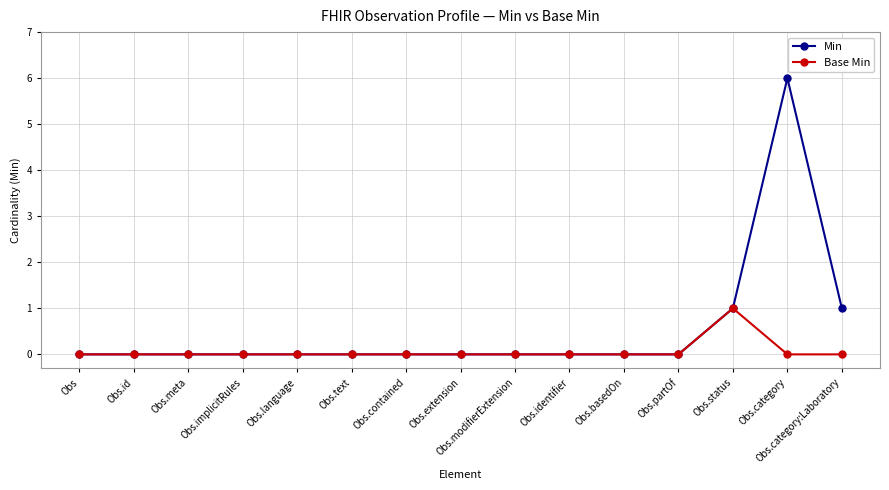

Reading left to right, what are all the values shown in this chart?

Min: 0	0	0	0	0	0	0	0	0	0	0	0	1	6	1
Base Min: 0	0	0	0	0	0	0	0	0	0	0	0	1	0	0